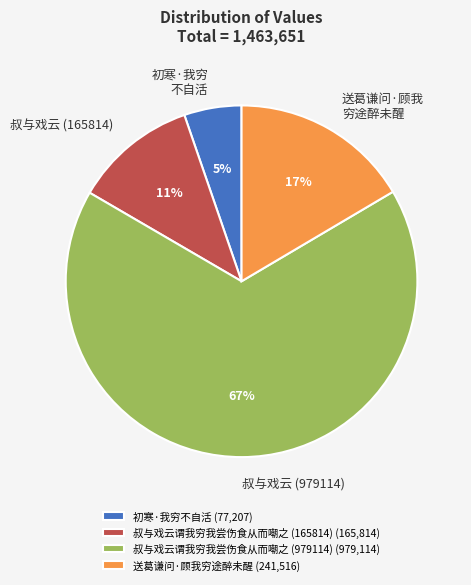

Which has a higher value, 初寒·我穷不自活 or 叔与戏云谓我穷我尝伤食从而嘲之 (979114)?

叔与戏云谓我穷我尝伤食从而嘲之 (979114)